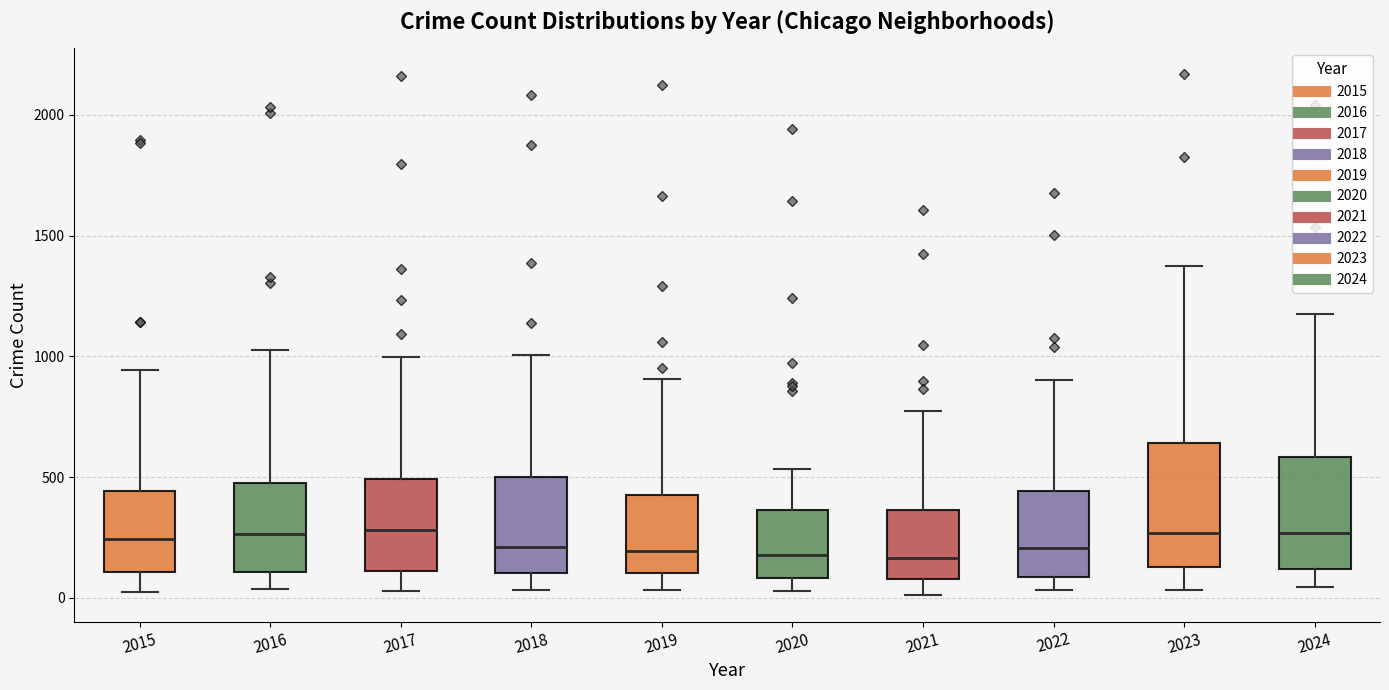

Reading left to right, transcribe this box plot: for each box, give where its median line is, the range the box spans, and where its two whiskers end, as read against the y-axis. The values are not printed on the chart, so give them approximately, as read against the axis.

2015: median 250, box 100 to 450, whiskers 50 to 950
2016: median 250, box 100 to 500, whiskers 50 to 1050
2017: median 300, box 100 to 500, whiskers 50 to 1000
2018: median 200, box 100 to 500, whiskers 50 to 1000
2019: median 200, box 100 to 450, whiskers 50 to 900
2020: median 200, box 100 to 350, whiskers 50 to 550
2021: median 150, box 100 to 350, whiskers 0 to 750
2022: median 200, box 100 to 450, whiskers 50 to 900
2023: median 250, box 150 to 650, whiskers 50 to 1350
2024: median 250, box 100 to 600, whiskers 50 to 1150